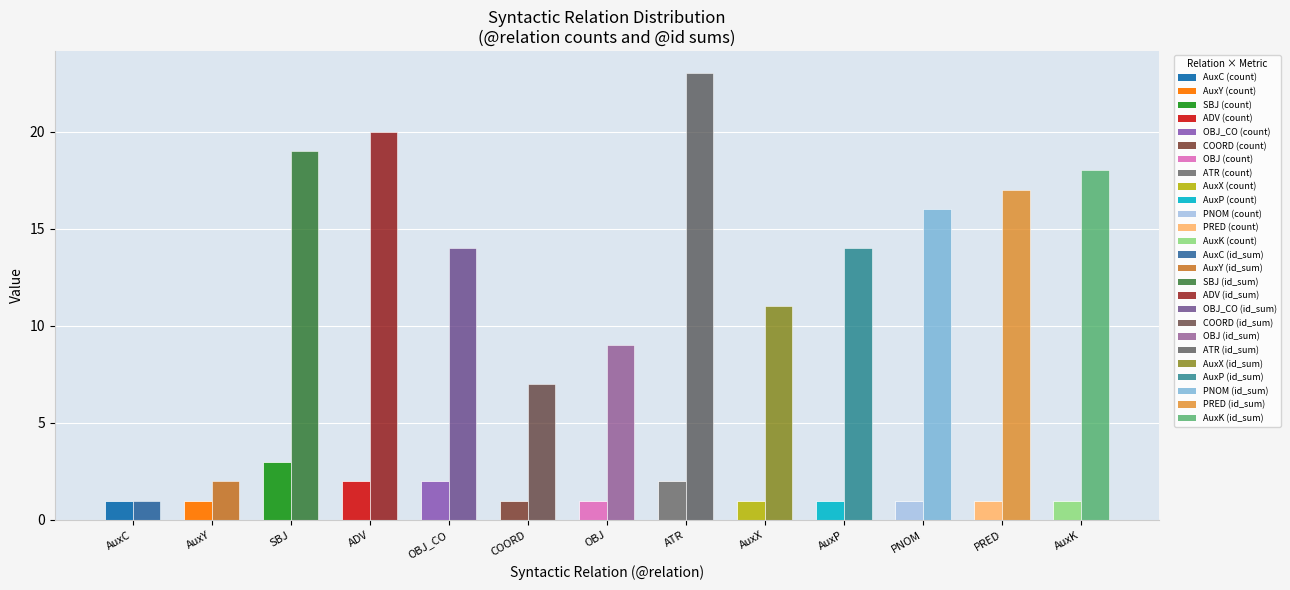

Which category has the highest value across all series?

ATR